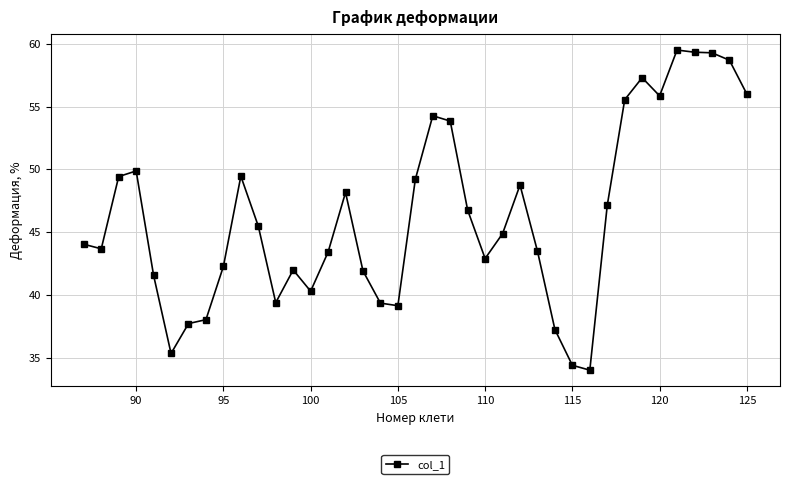

What is the average value?

46.4